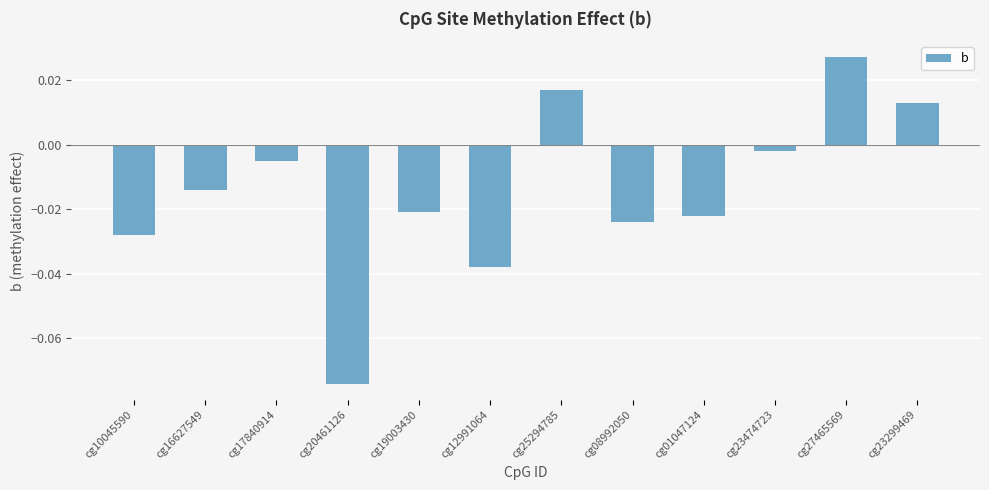

At which category does the chart reach its minimum across all series?

cg20461126